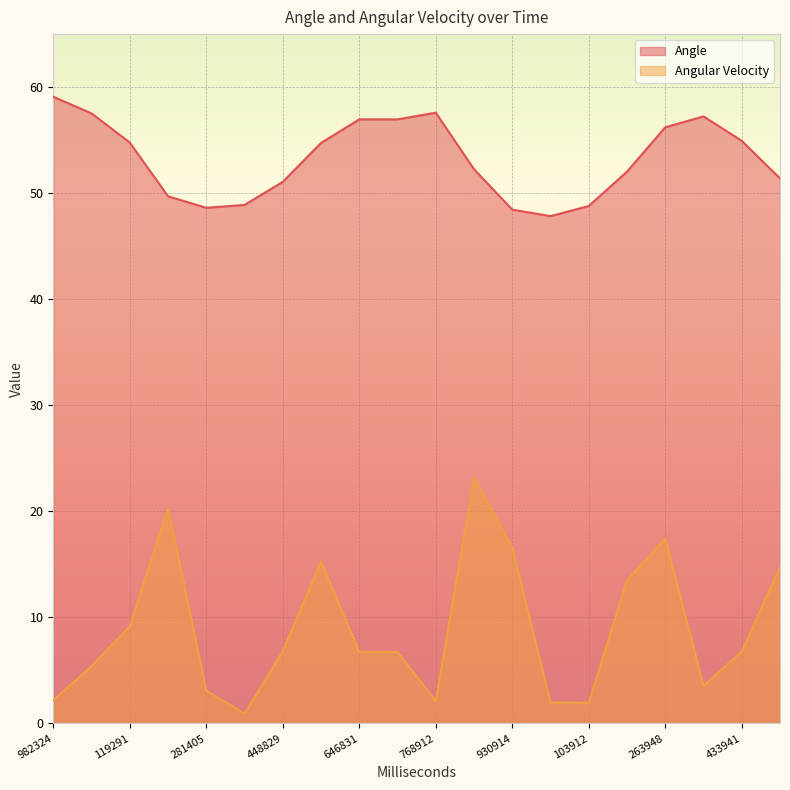

What is the average value of the Angle series?

53.2